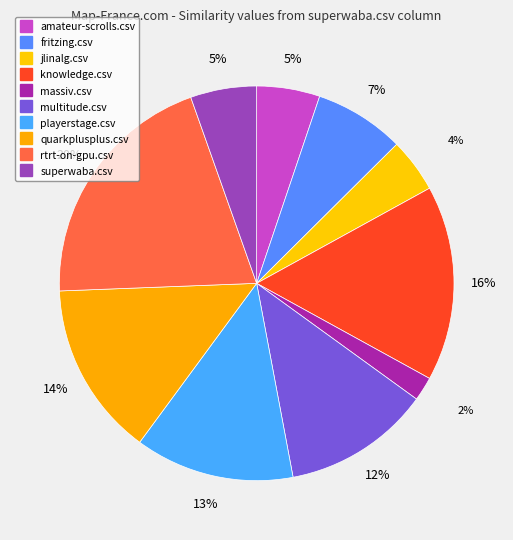

What percentage is the playerstage.csv slice, to the nearest percent?

13%